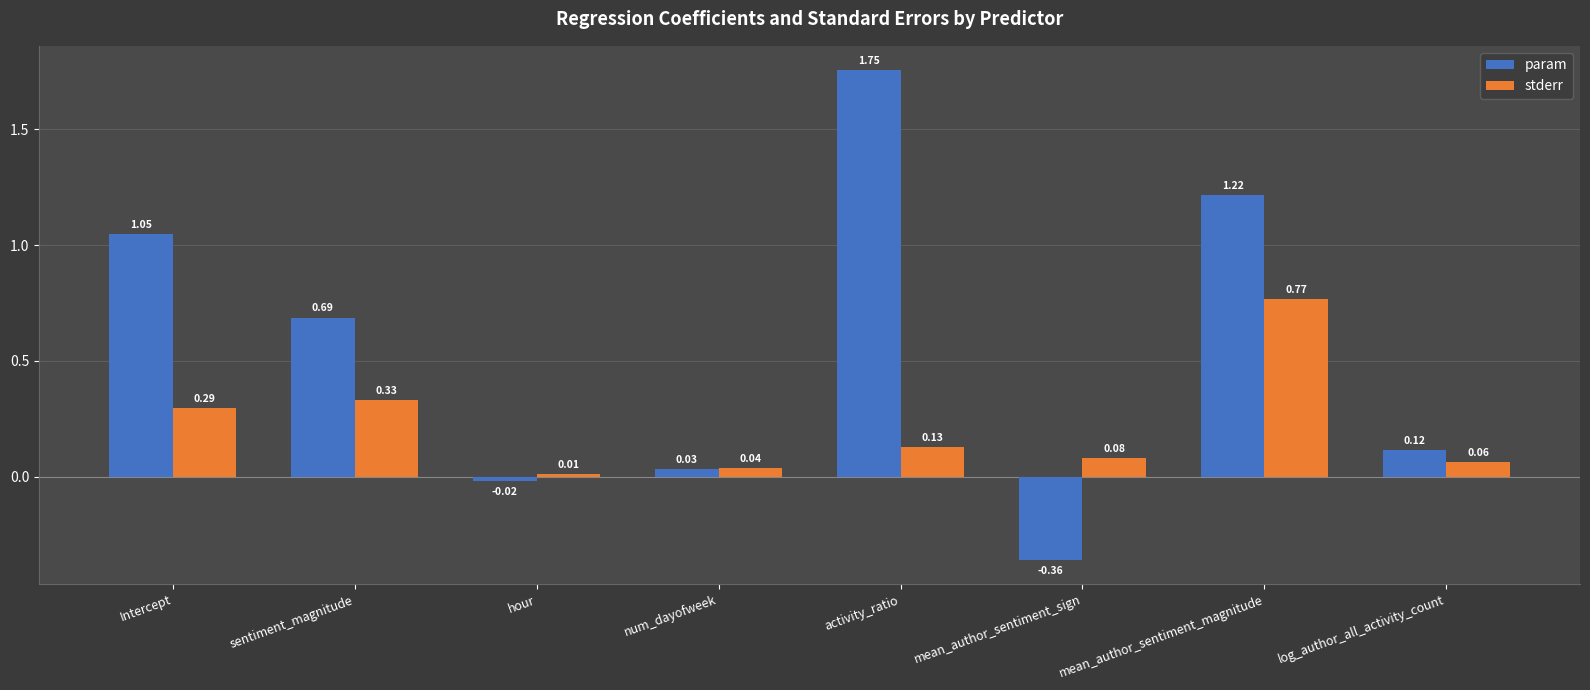

What is the sum of all stderr values?

1.7